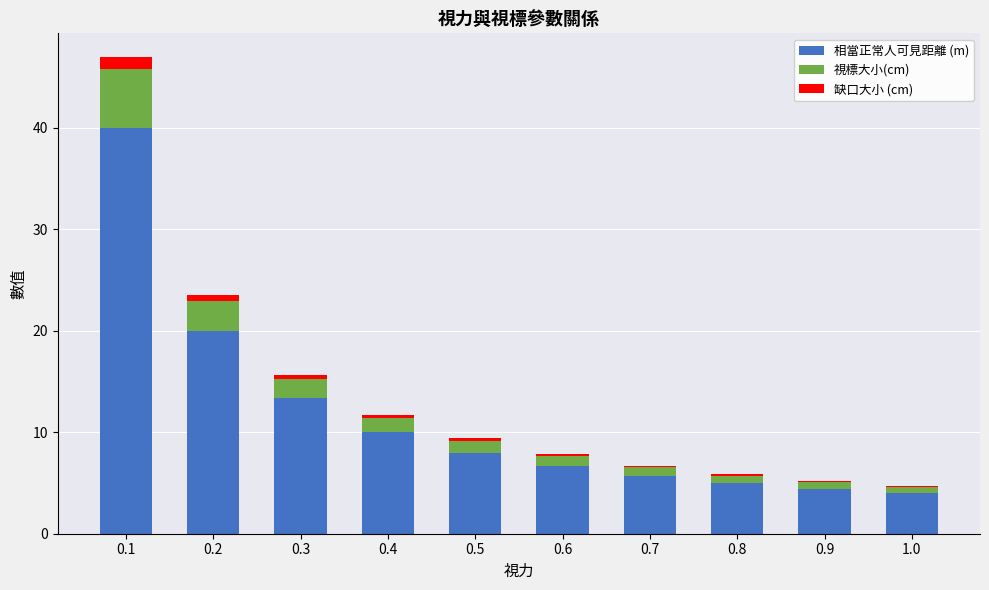

What is the maximum value for 相當正常人可見距離 (m)?

40.0